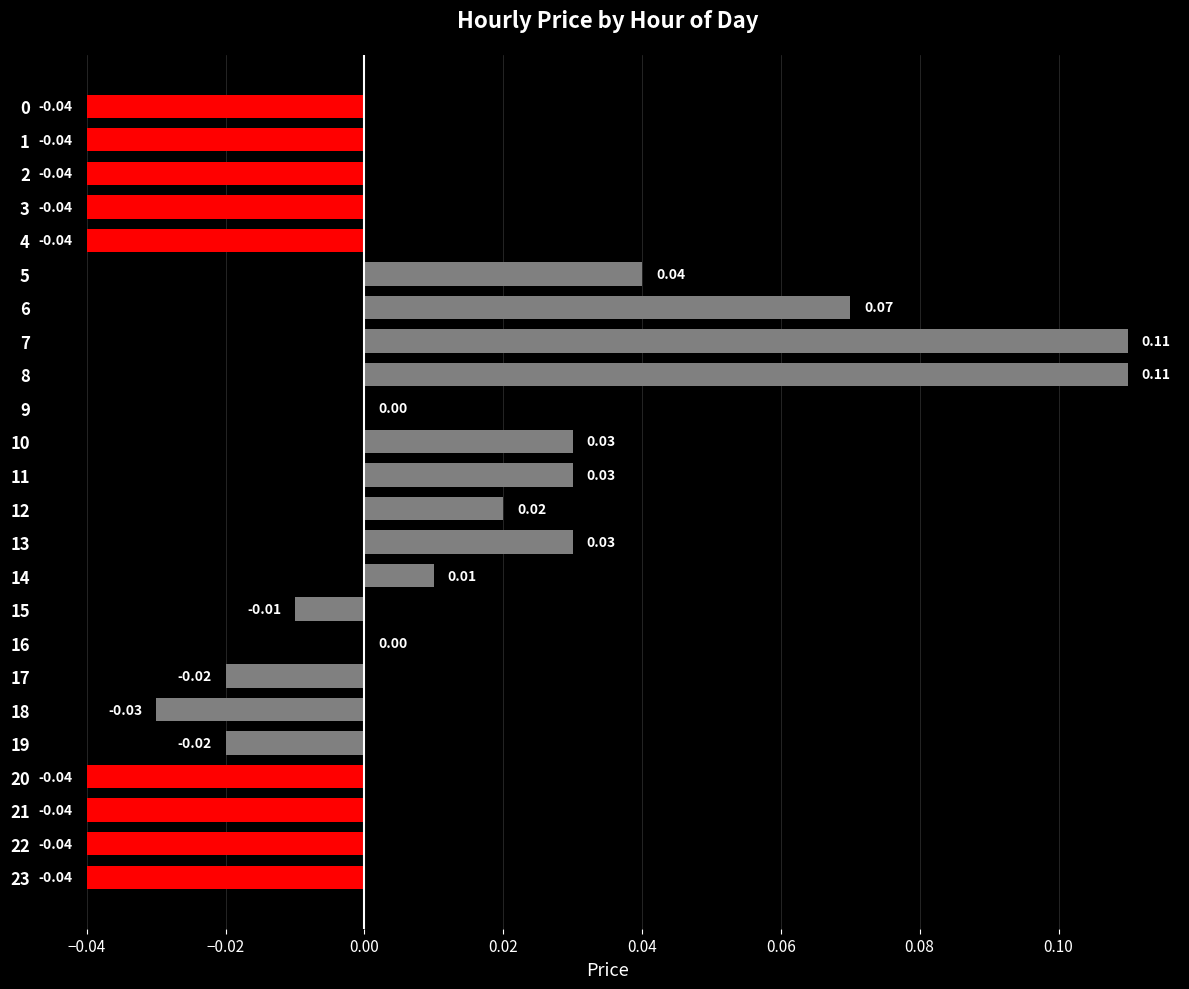

Between 15 and 13, which is larger?

13